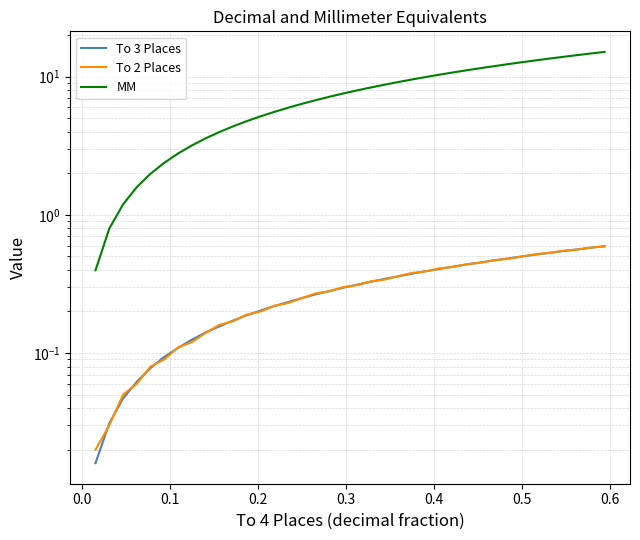

How many categories are shown in the chart?

38